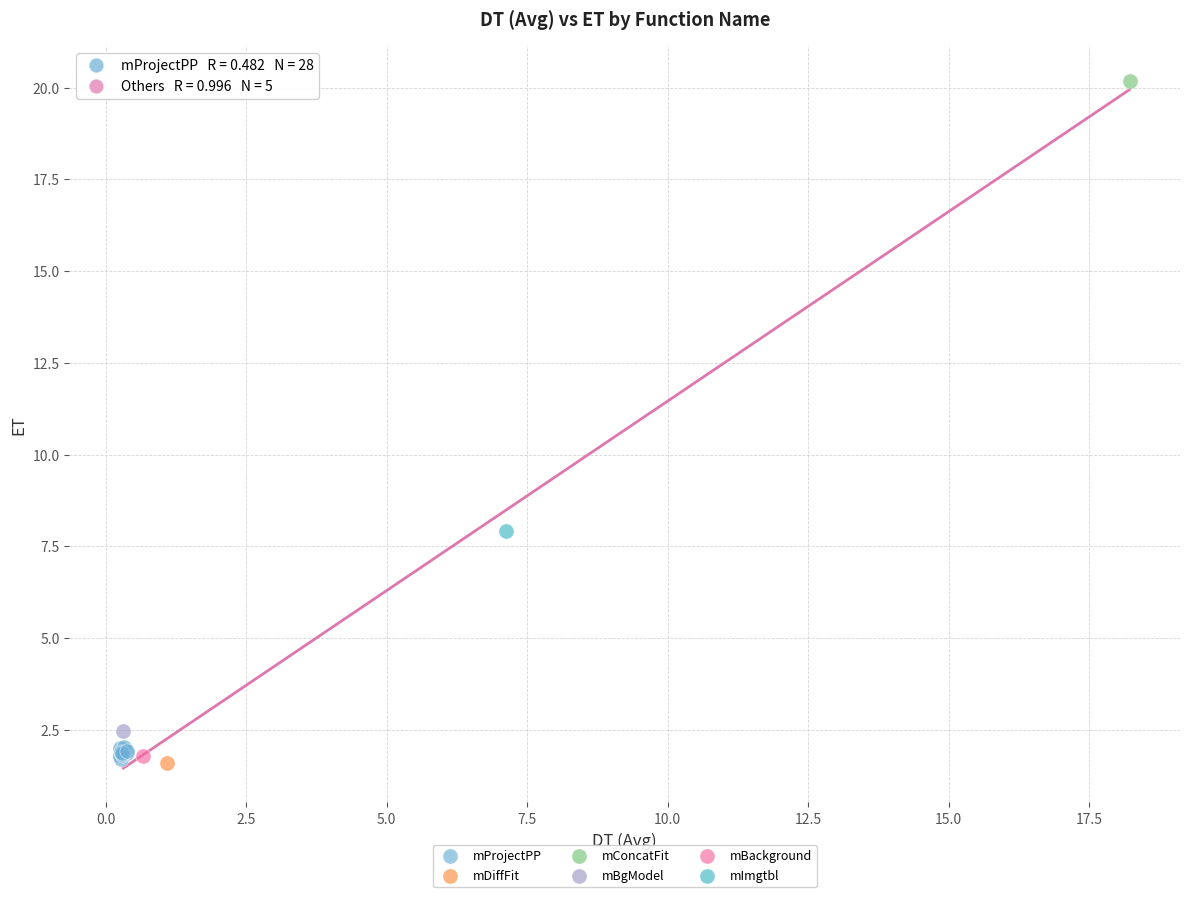

What are all the series names shown in the legend?

mProjectPP, mDiffFit, mConcatFit, mBgModel, mBackground, mImgtbl